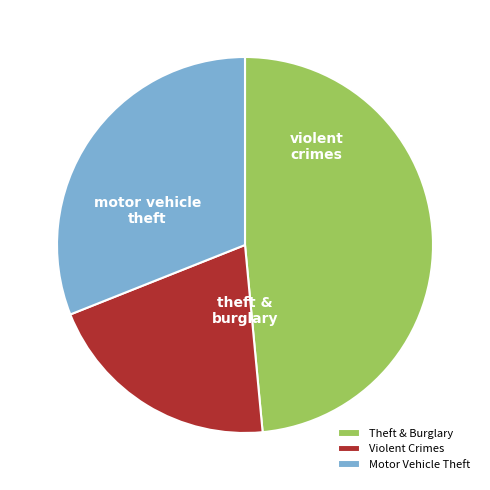

Combined, do Motor Vehicle Theft and Theft & Burglary account for over 50%?

Yes